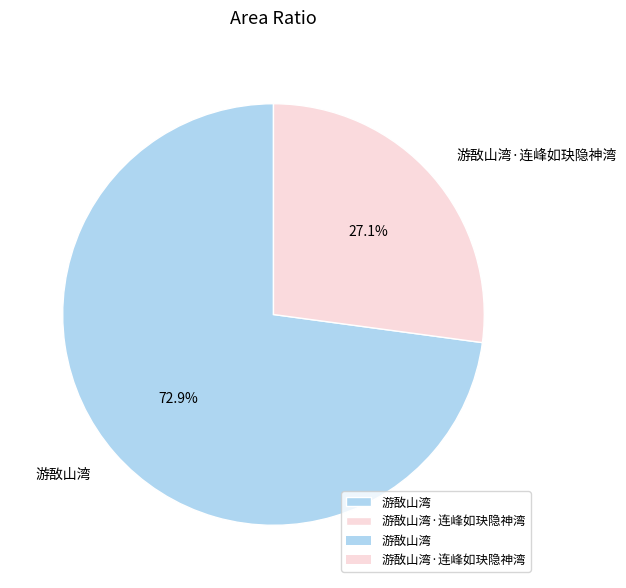

Which slice represents more than half of the pie?

游敔山湾